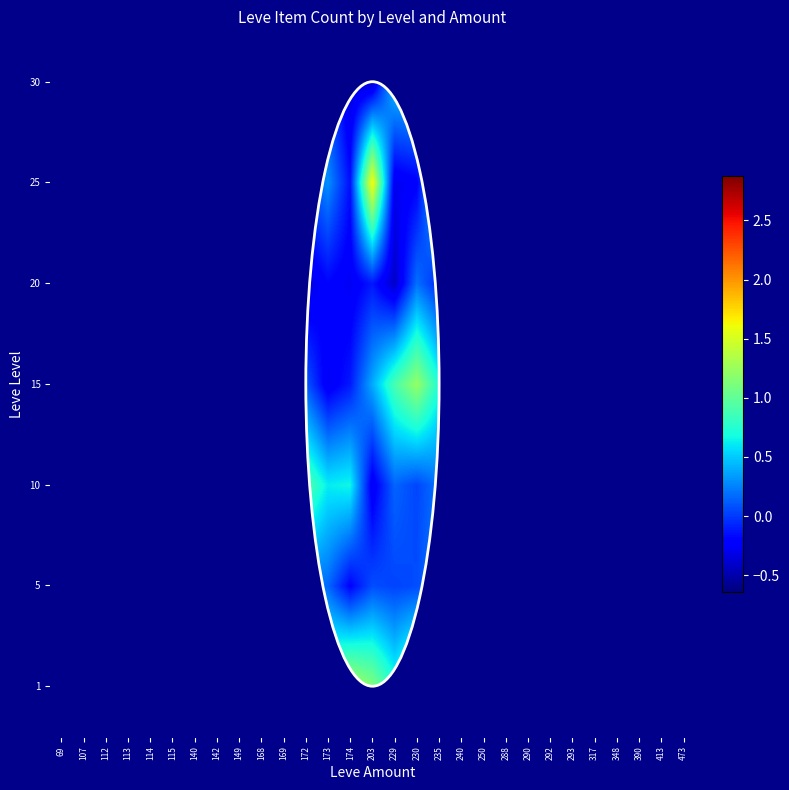

Rank the series at 235 from highest to lowest value.

15, 1, 25, 5, 10, 30, 20